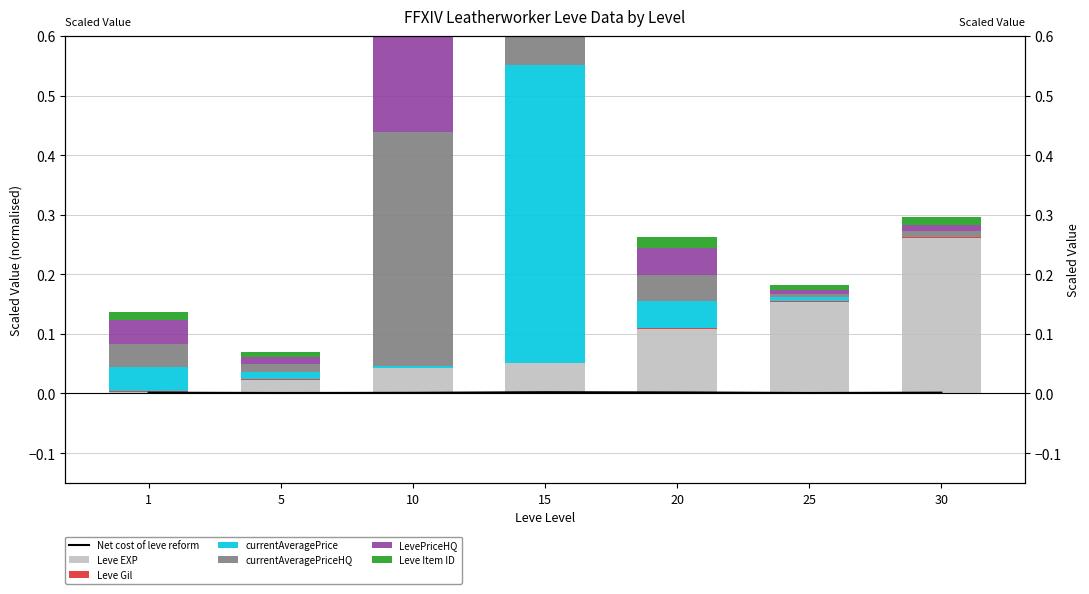

At how many categories does at least one series exceed 0?

7